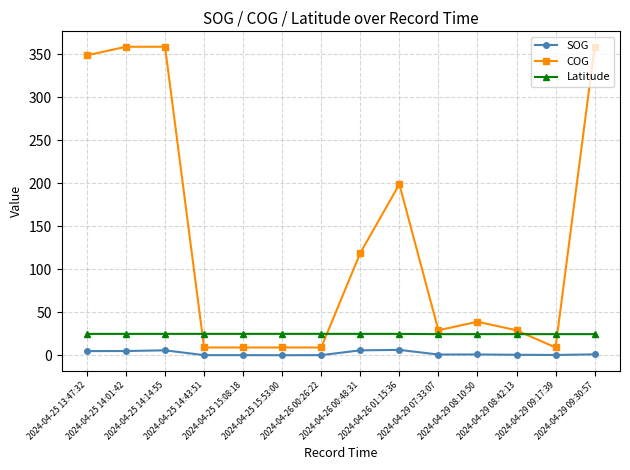

True or false: COG has more than 1 interior local peaks.

True